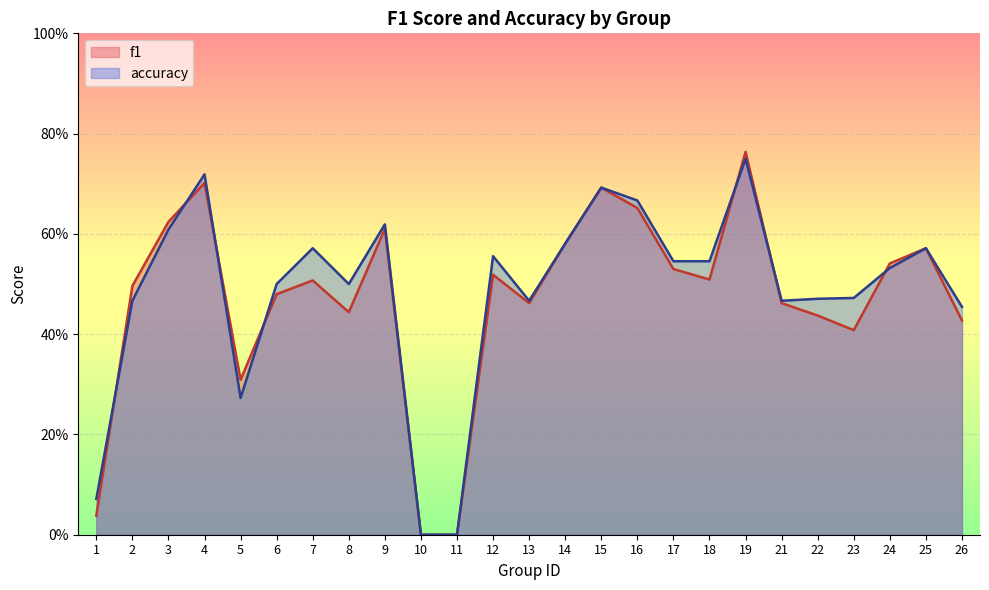

How many intersections are there between f1 and accuracy?

7